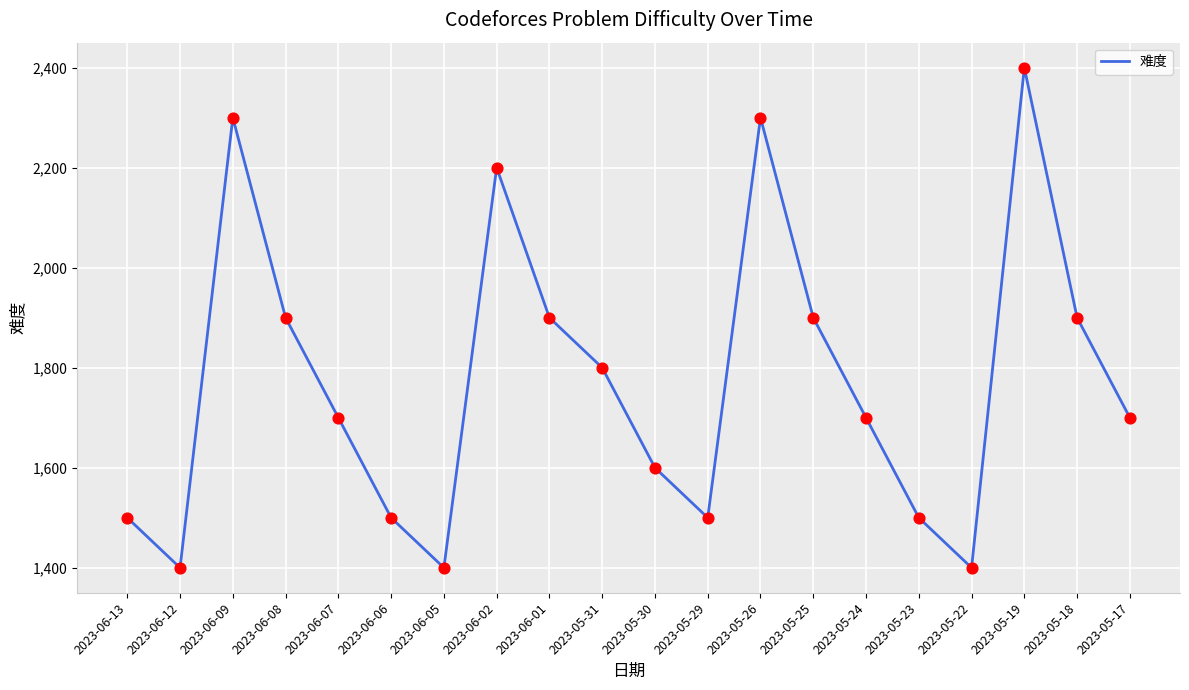

Between 2023-06-13 and 2023-05-31, which is larger?

2023-05-31